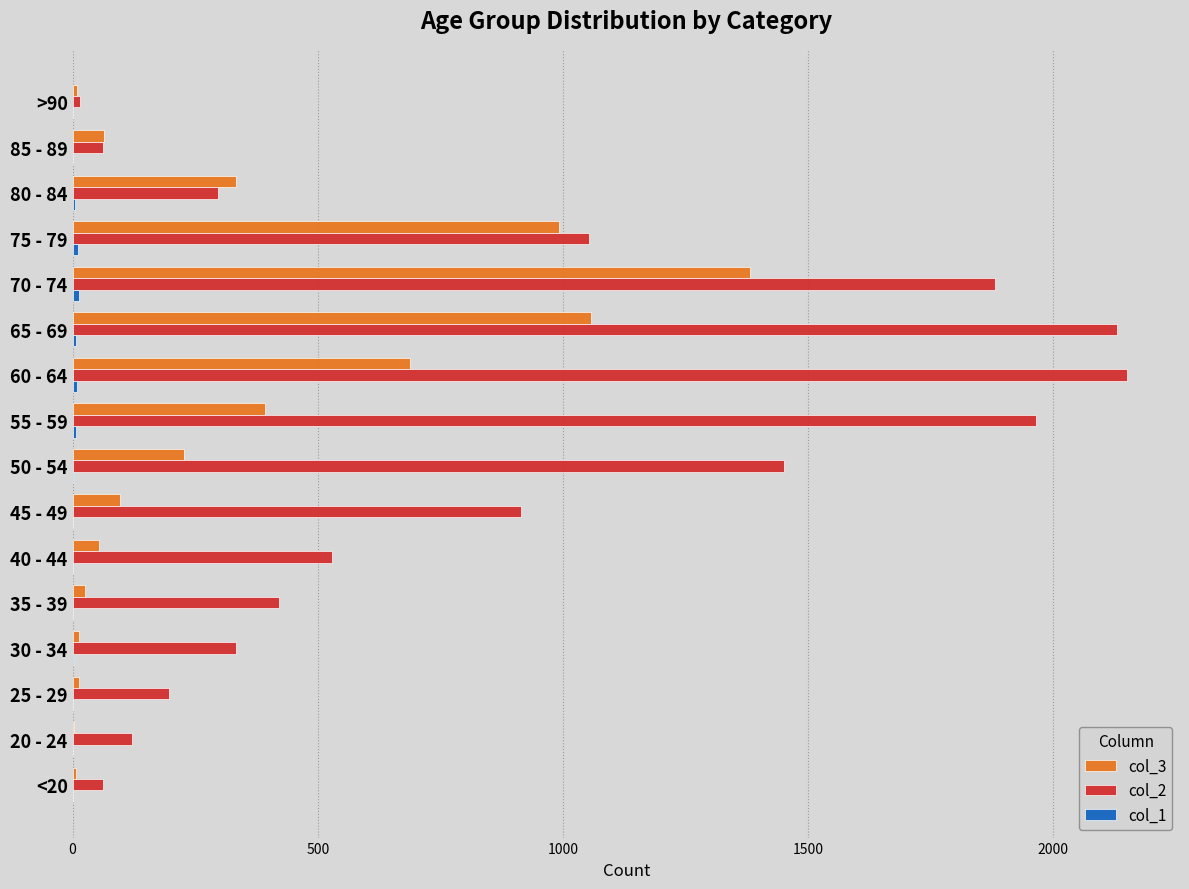

Is the value of col_2 at 55 - 59 greater than the value of col_3 at 40 - 44?

Yes